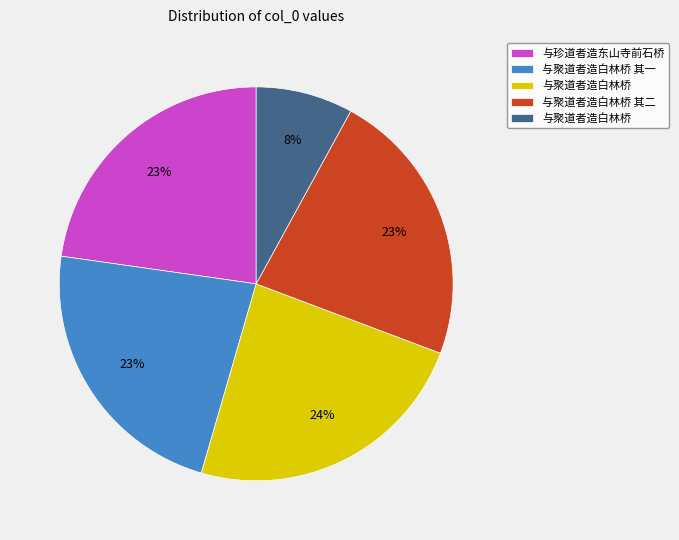

To the nearest percent, what is the average slice percentage?

20%